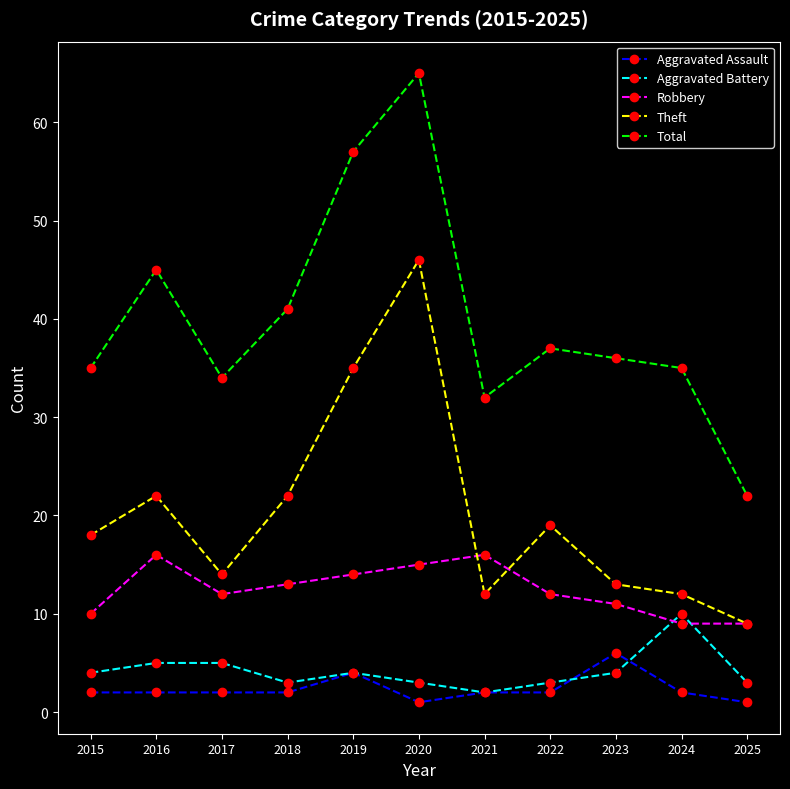

At 2016, list the series in order from largest to smallest.

Total, Theft, Robbery, Aggravated Battery, Aggravated Assault